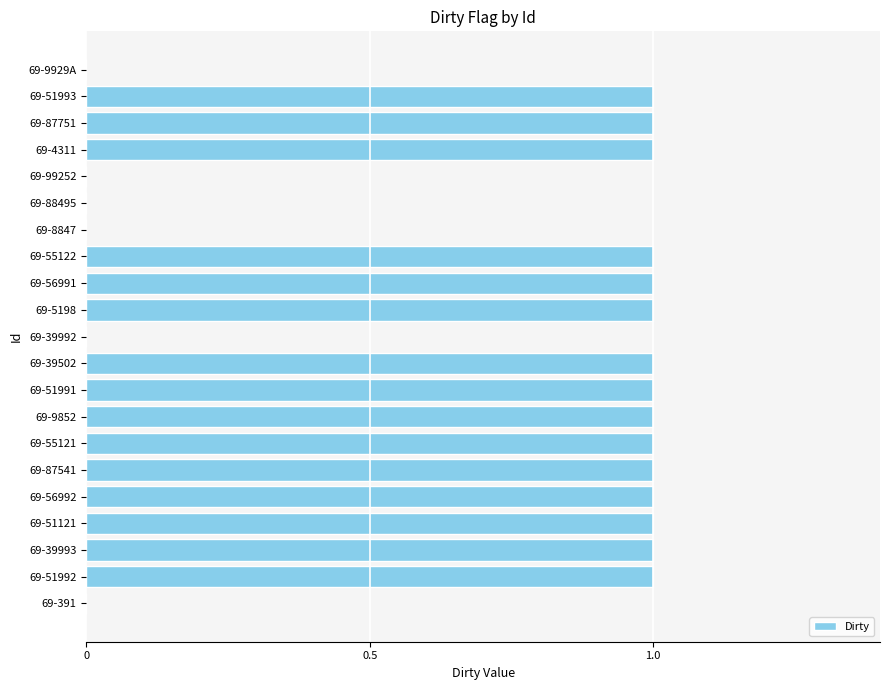

Is it true that the value at 69-55122 is 1?

True